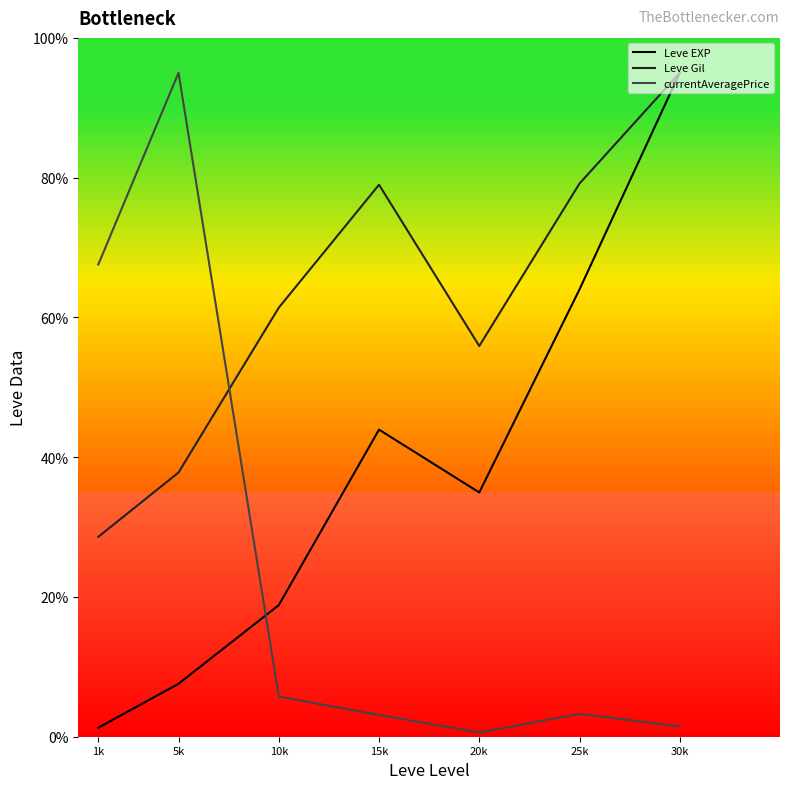

What position from the left is 15k?

4